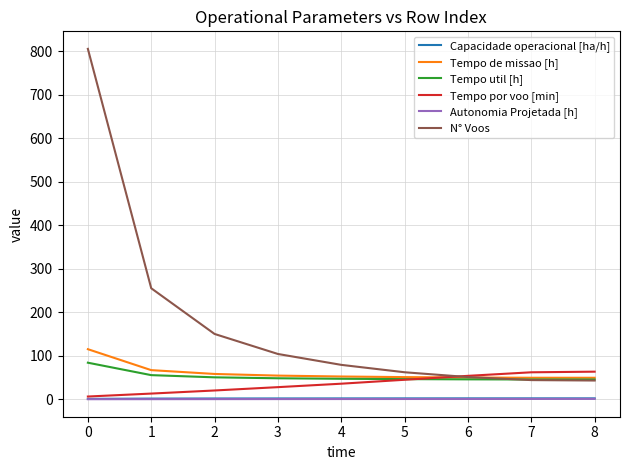

What is the smallest value displayed?

0.1